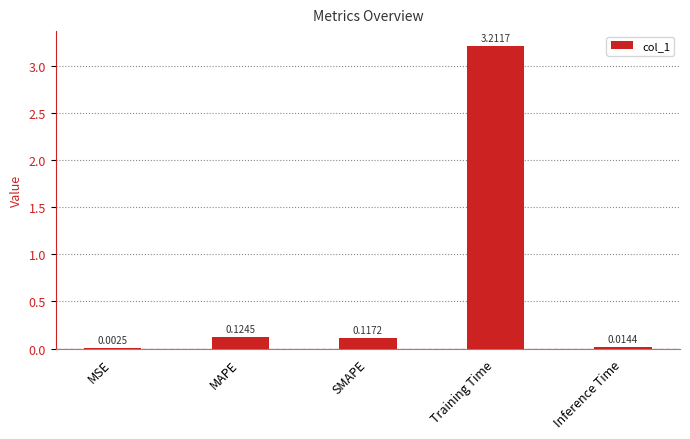

Which label corresponds to the largest value in the chart?

Training Time